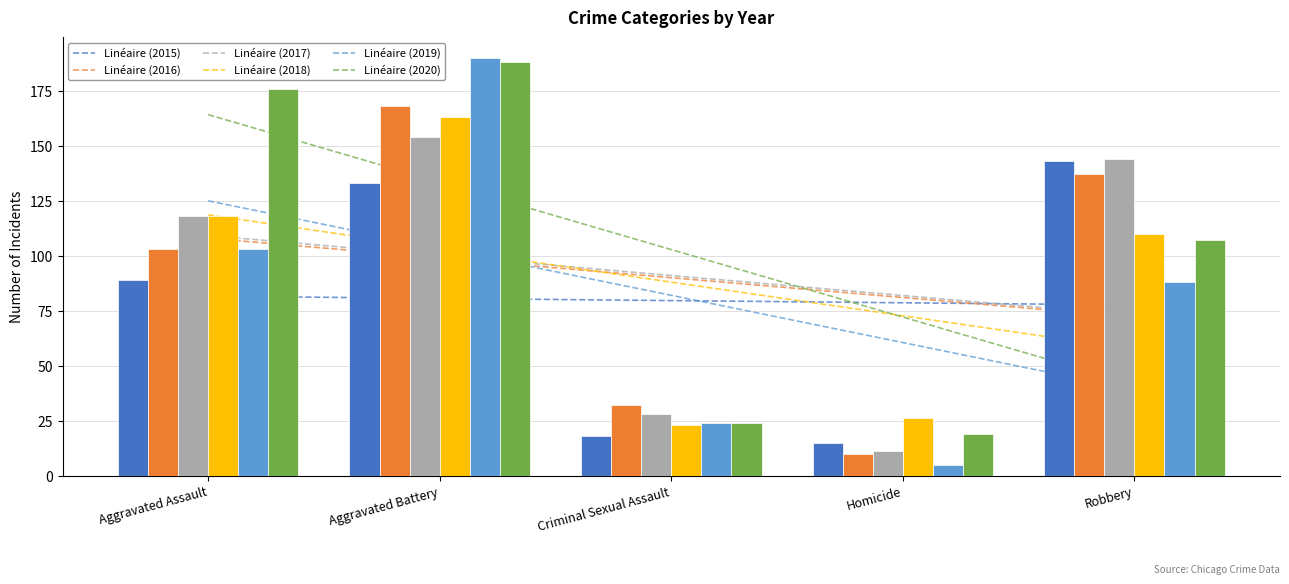

What is the difference between the highest and lowest values at Homicide?

21